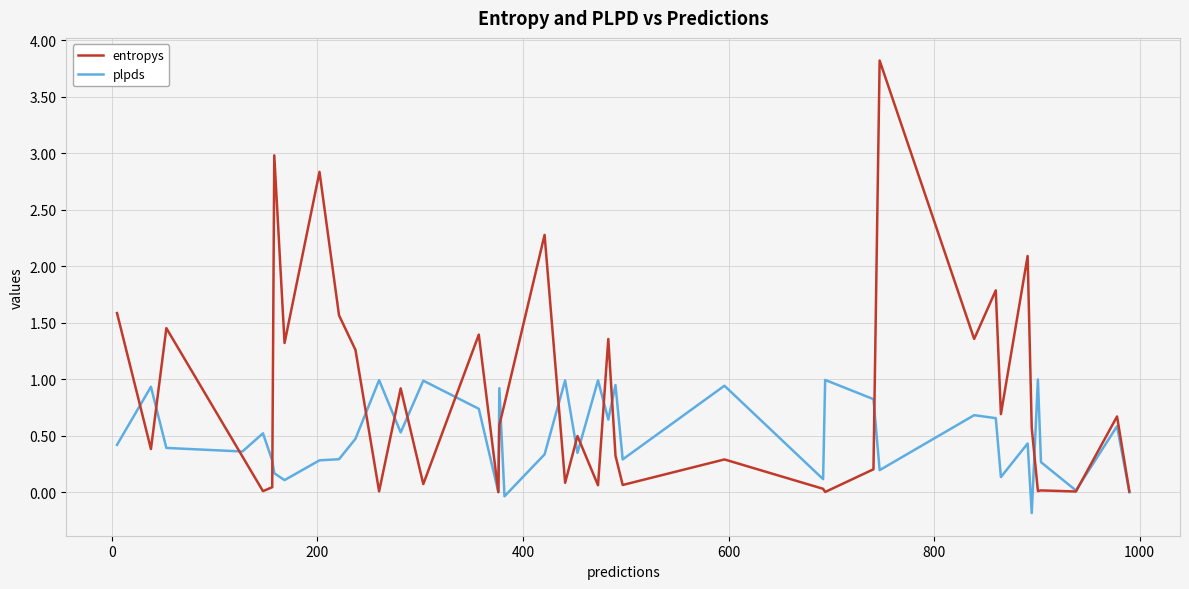

What is the highest value of the entropys series?

3.8